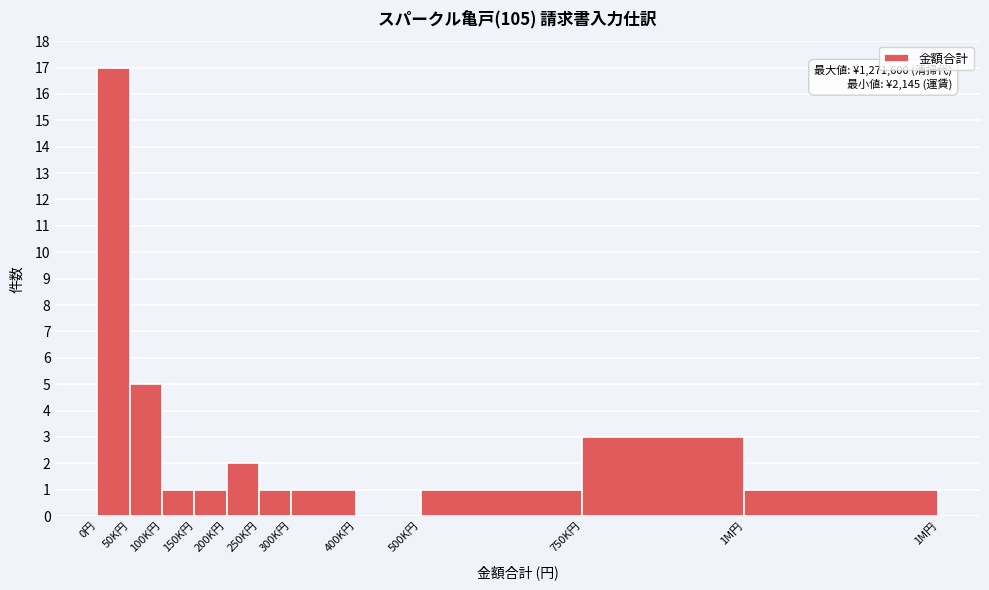

Reading left to right, what are all the values shown in this chart?

0円=17	50K円=5	100K円=1	150K円=1	200K円=2	250K円=1	300K円=1	400K円=0	500K円=1	750K円=3	1M円=1